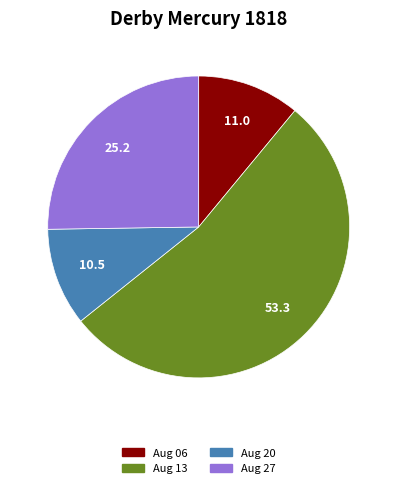

Which has a higher value, Aug 20 or Aug 13?

Aug 13